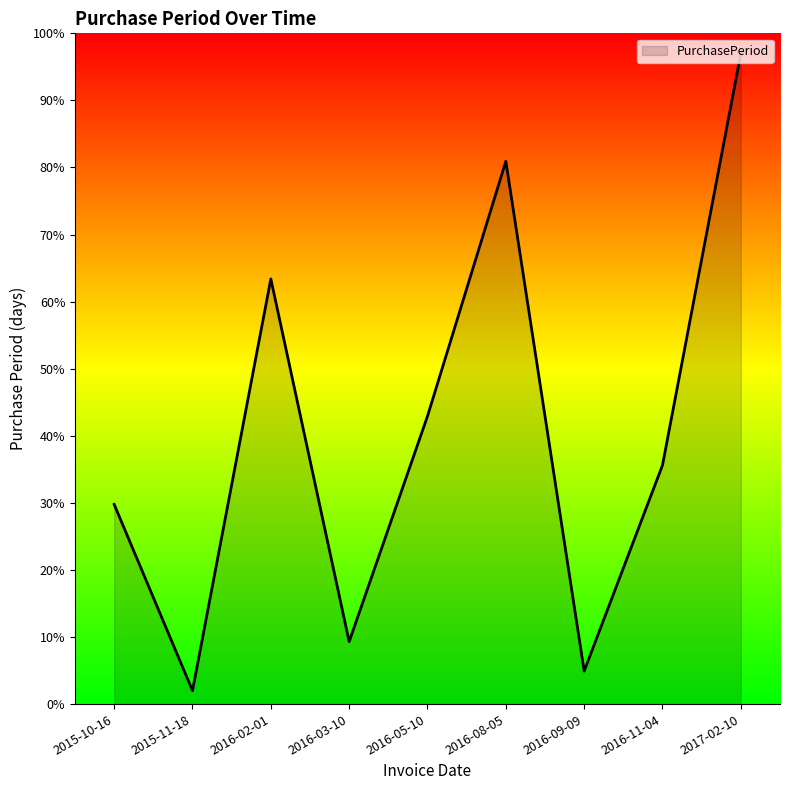

How many lines are shown in the chart?

1